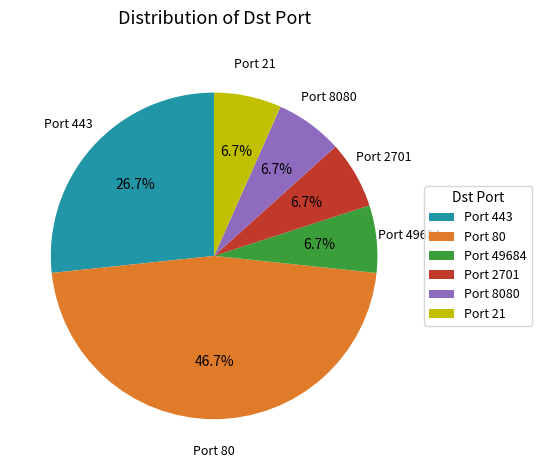

Is the sum of Port 80 and Port 8080 greater than half?

Yes